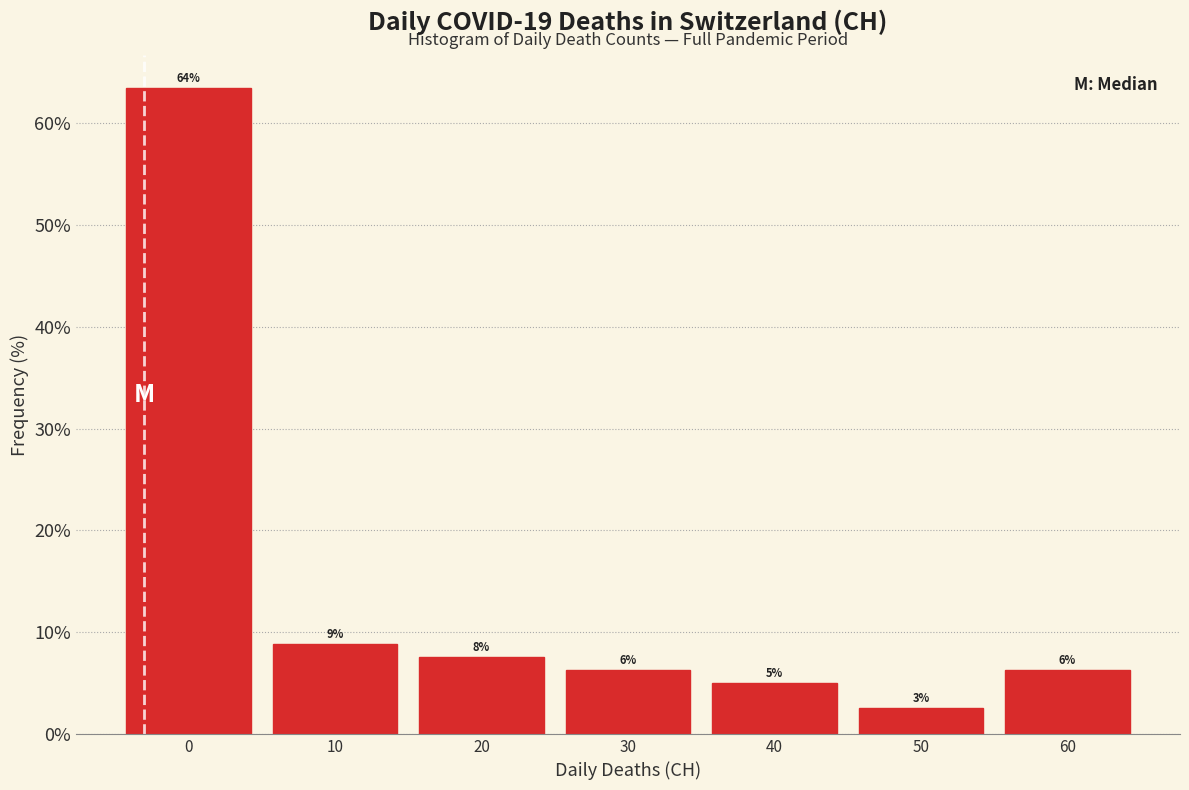

How many bars are there in total?

7